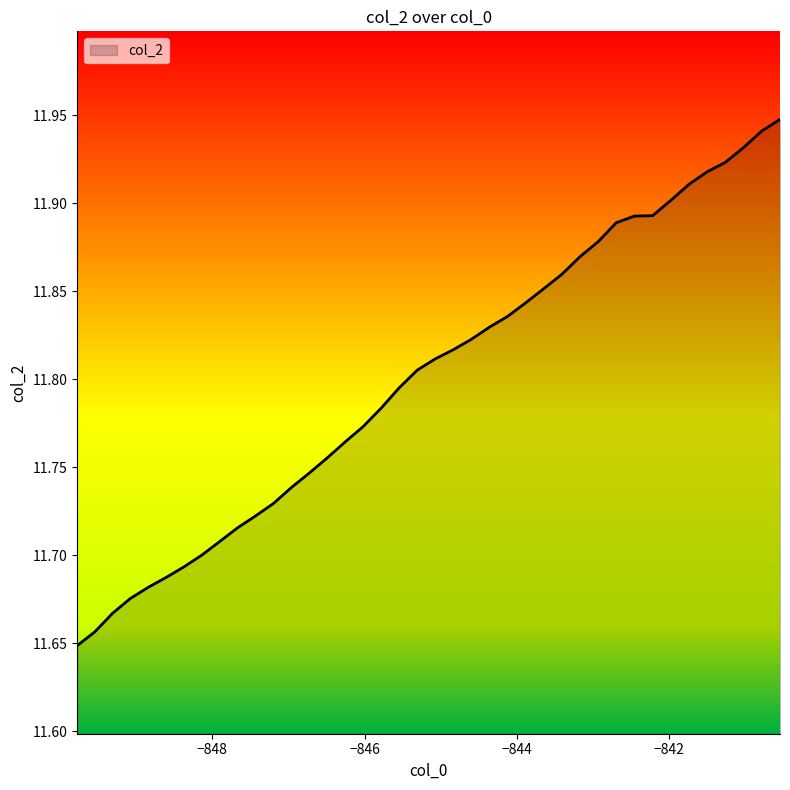

What is the difference between the maximum and minimum values?

0.3